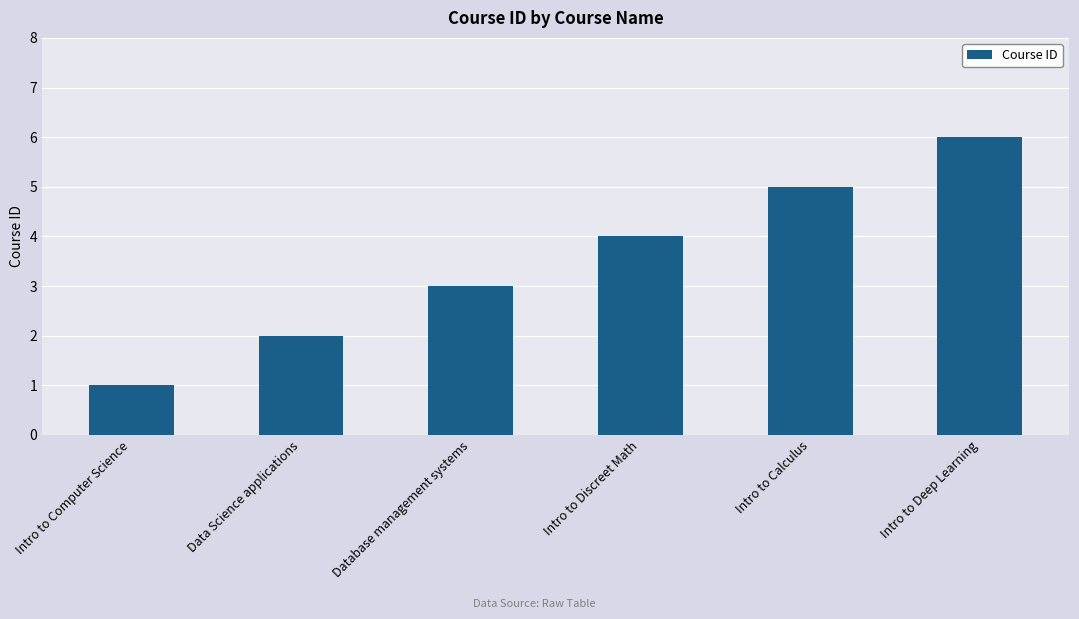

Is it true that the value at Database management systems is 2?

False